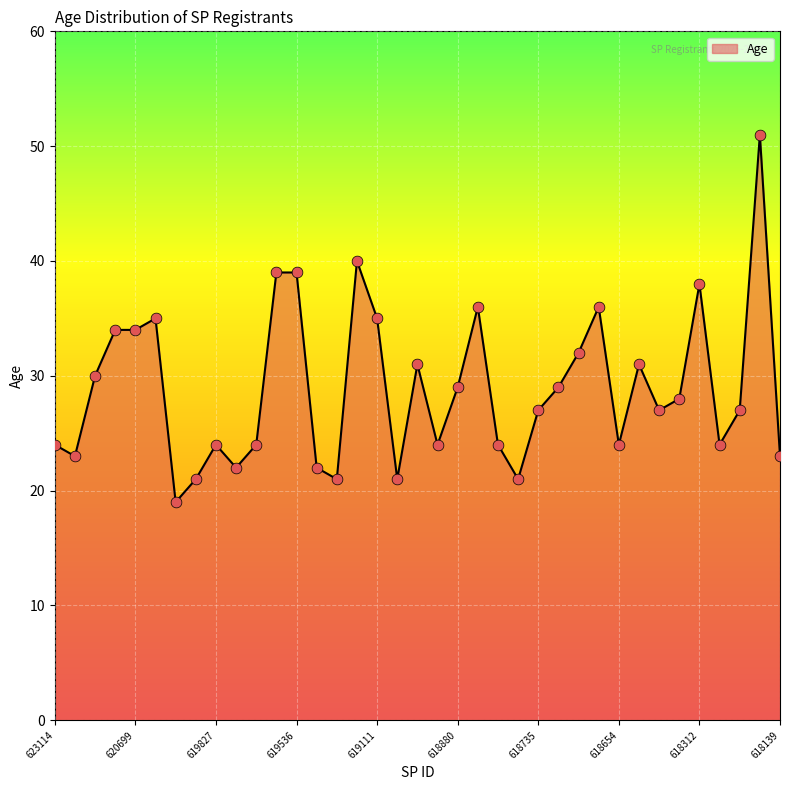

What is the smallest value displayed?

19